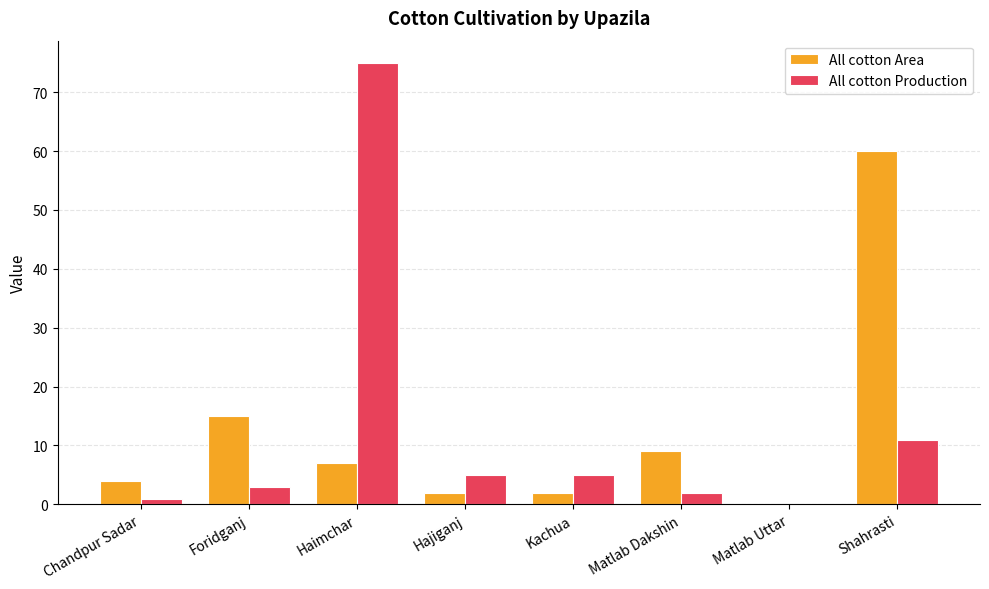

Where is All cotton Production nearest to the value 37?

Shahrasti